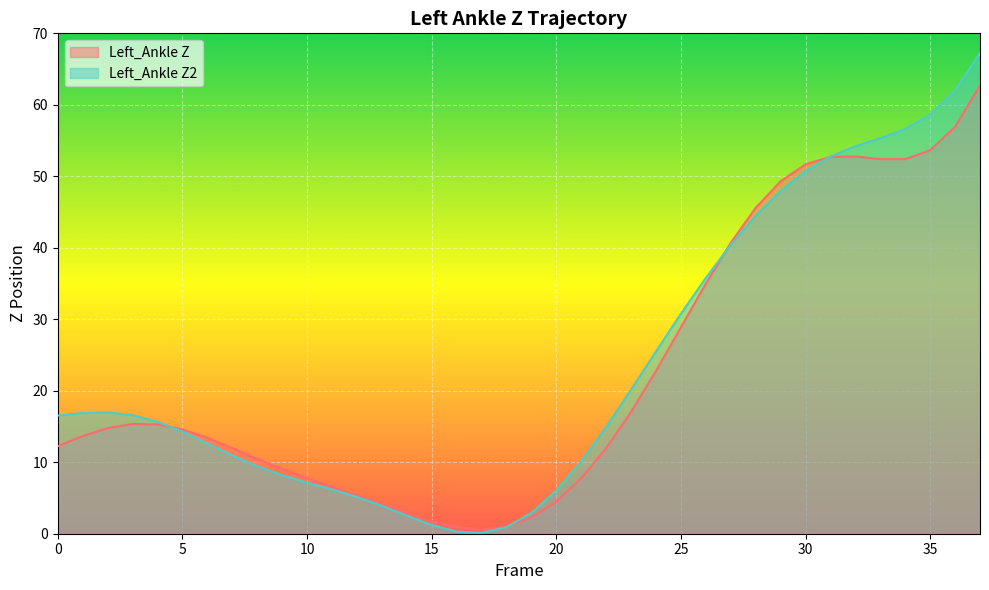

Which series ends up on top after the final intersection of Left_Ankle Z and Left_Ankle Z2?

Left_Ankle Z2